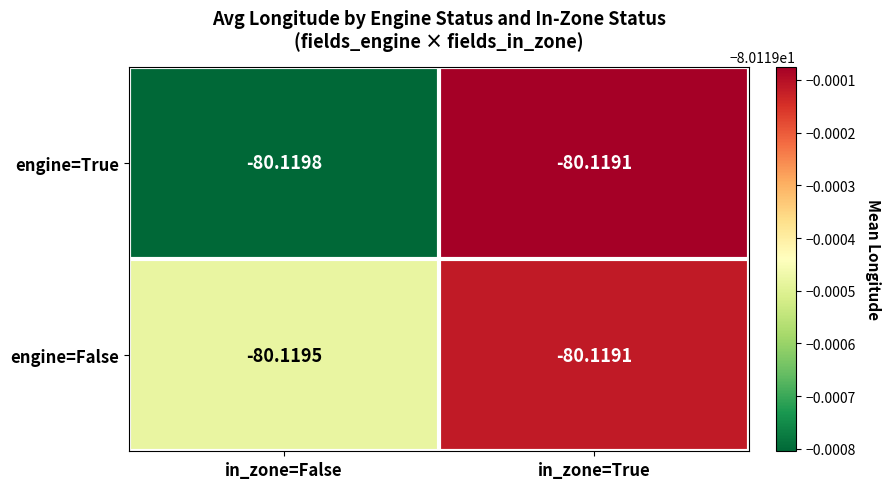

Which series has the widest spread of values?

engine=True